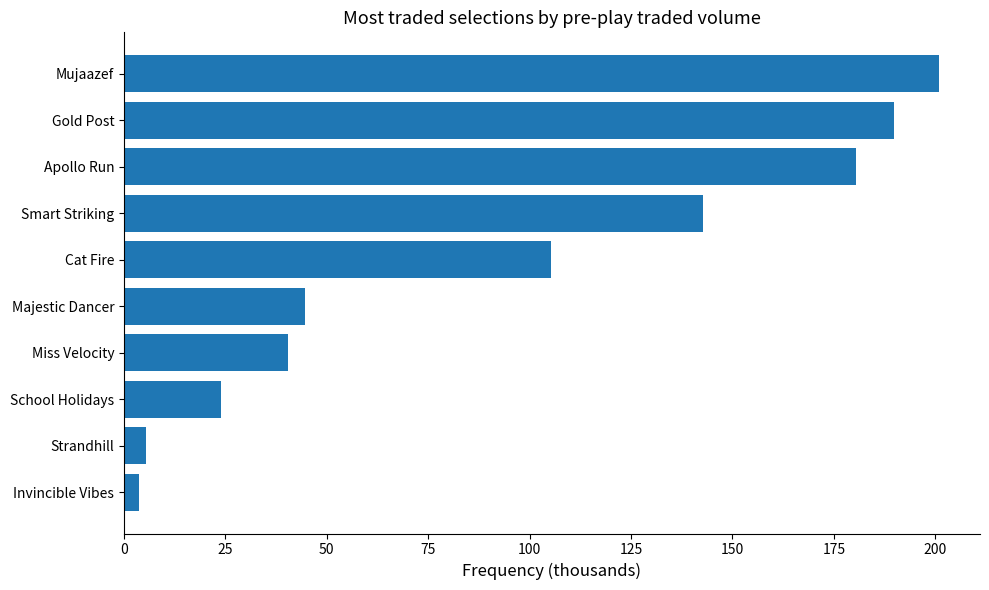

Does the chart contain any negative values?

No